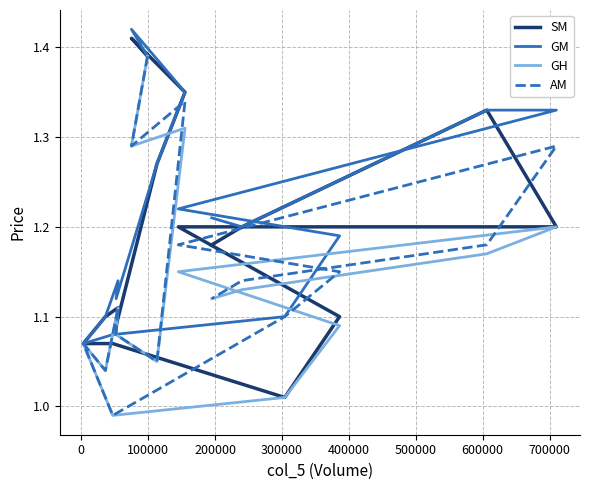

What is the smallest value displayed?

1.0